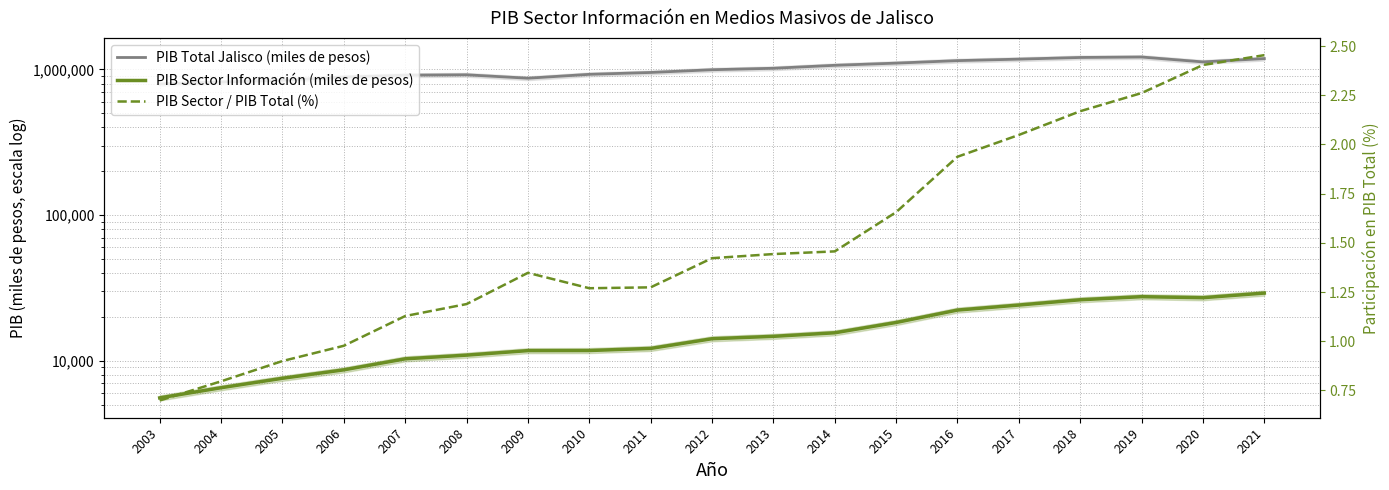

Reading left to right, what are all the values shown in this chart?

PIB Total Jalisco (miles de pesos): 794957.3	819238.3	842128.8	886009.7	913139.8	918573.5	870319.1	925371.8	953148.1	995286.0	1018578.6	1067256.8	1104884.9	1149129.5	1176616.0	1208076.0	1216735.7	1126205.9	1186919.0
PIB Sector Información (miles de pesos): 5554.6	6522.5	7572.1	8654.1	10299.5	10919.7	11727.9	11745.9	12140.5	14153.2	14697.8	15545.0	18295.3	22266.1	24102.4	26205.1	27515.6	27074.4	29128.2
PIB Sector / PIB Total (%): 0.7	0.8	0.9	1.0	1.1	1.2	1.3	1.3	1.3	1.4	1.4	1.5	1.7	1.9	2.0	2.2	2.3	2.4	2.5